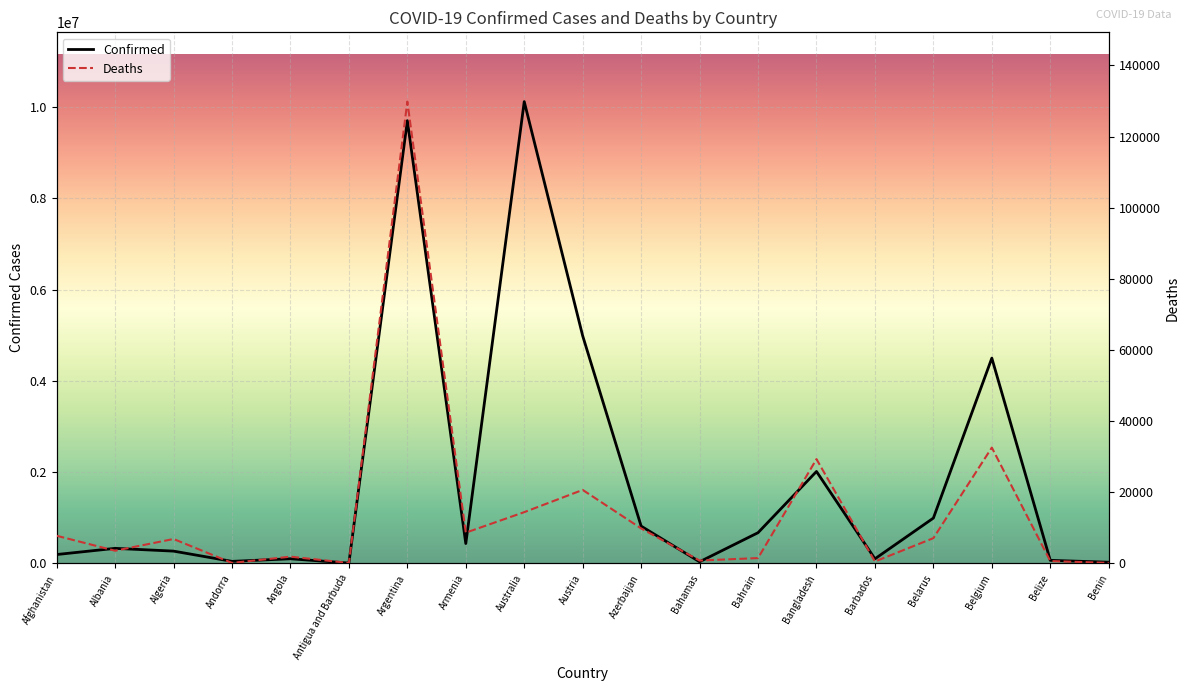

Where is Confirmed nearest to the value 5061892?

Austria